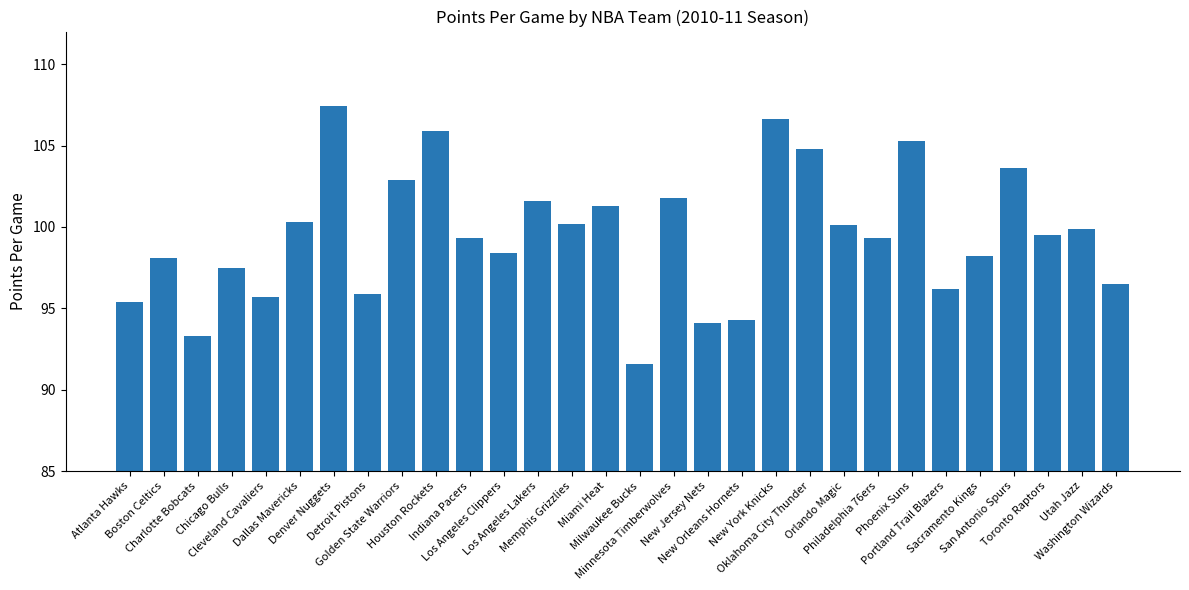

What is the difference between the values at New Jersey Nets and Houston Rockets?

11.8